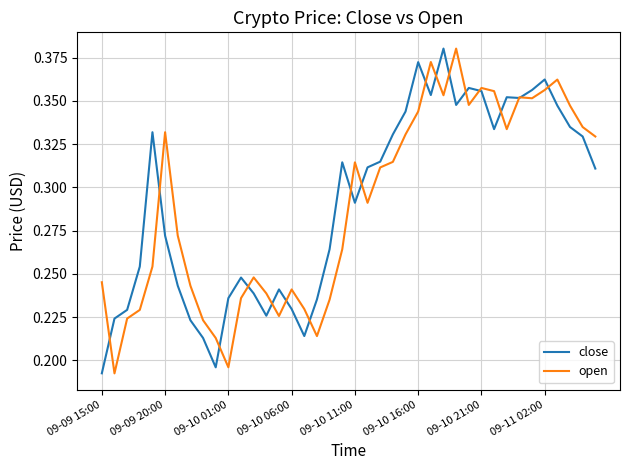

How many lines are shown in the chart?

2